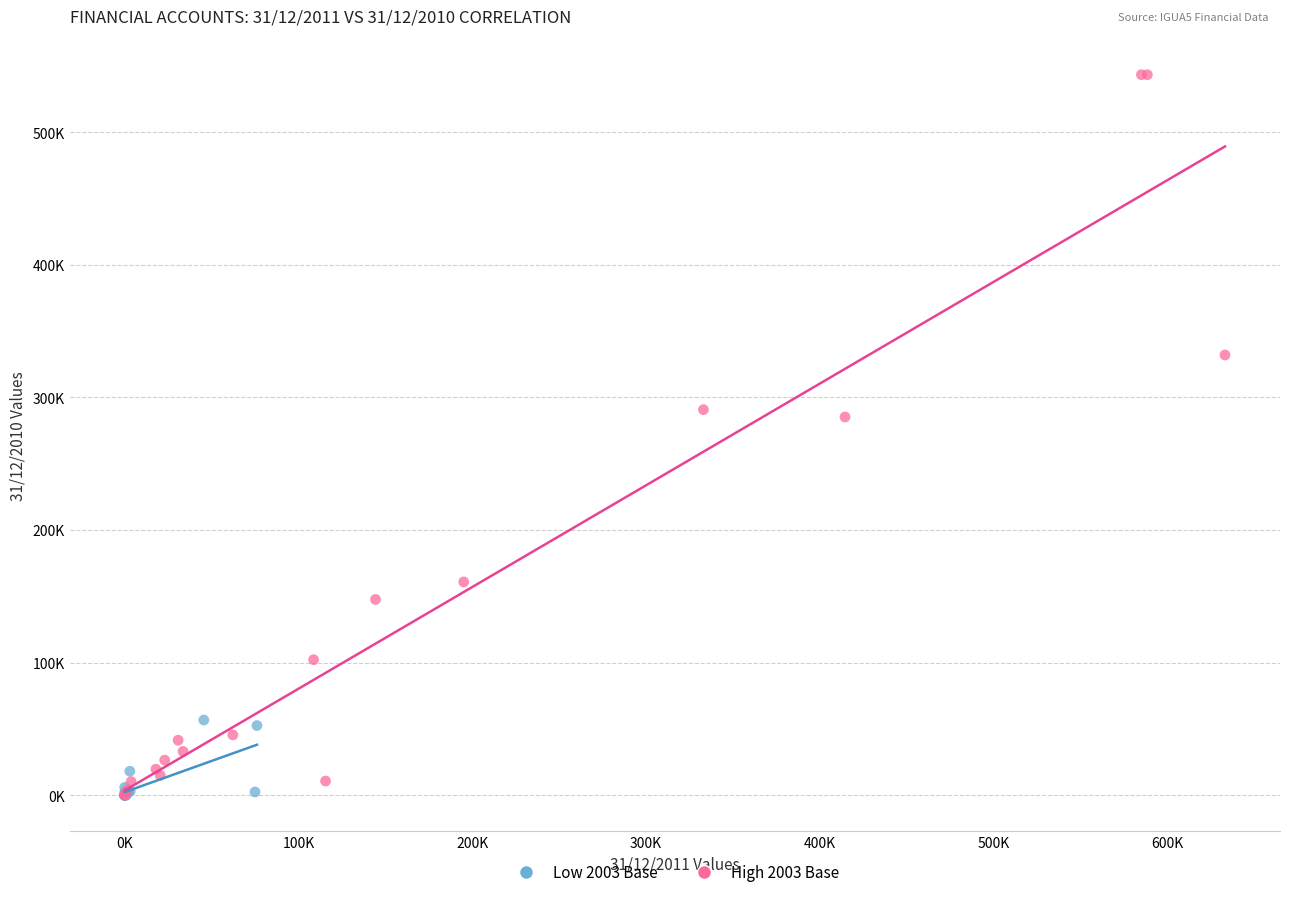

What are all the series names shown in the legend?

Low 2003 Base, High 2003 Base